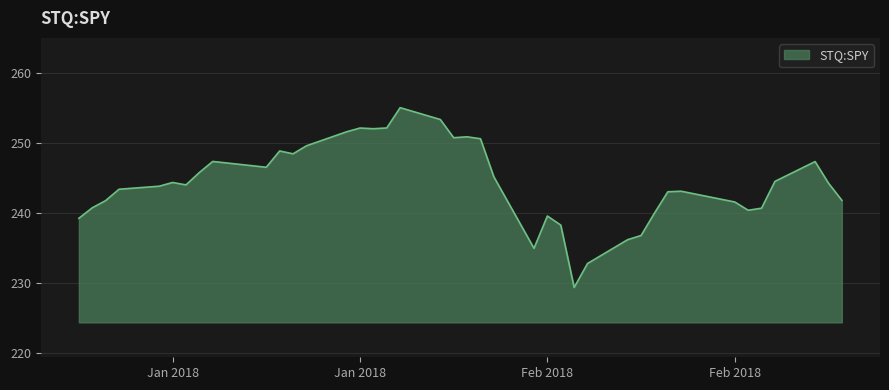

What is the smallest value displayed?

229.3